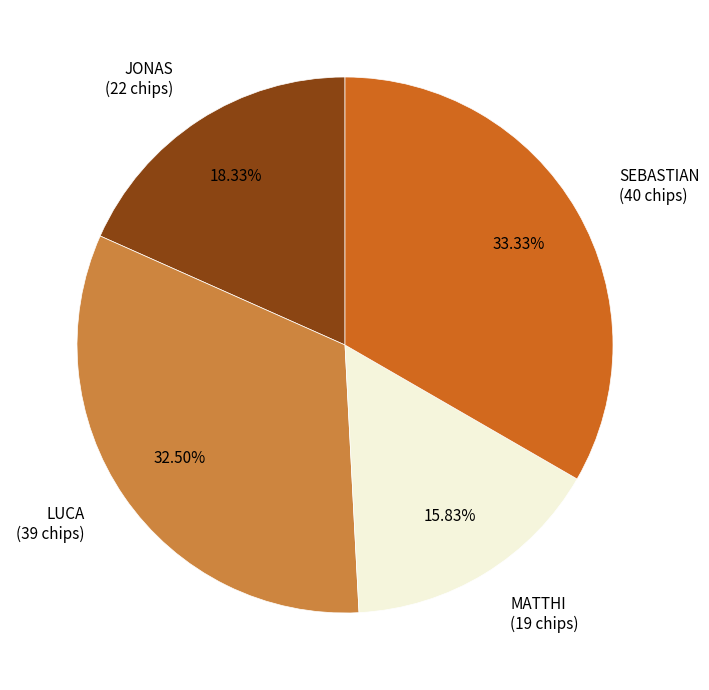

Rank the categories by value from lowest to highest.

MATTHI, JONAS, LUCA, SEBASTIAN